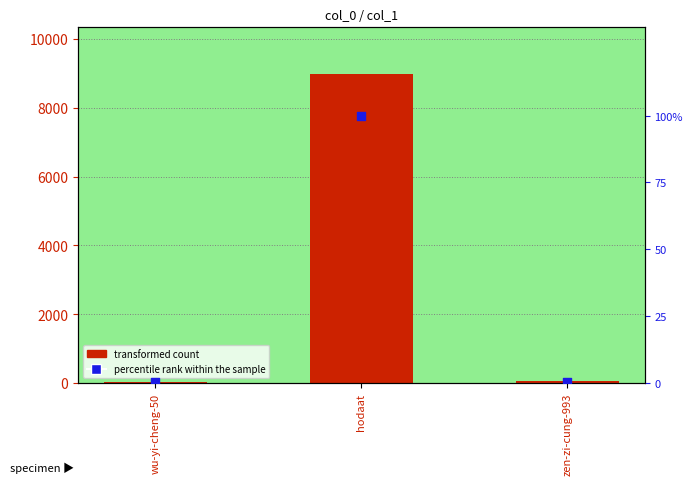

Which series has the largest total across all categories?

transformed count